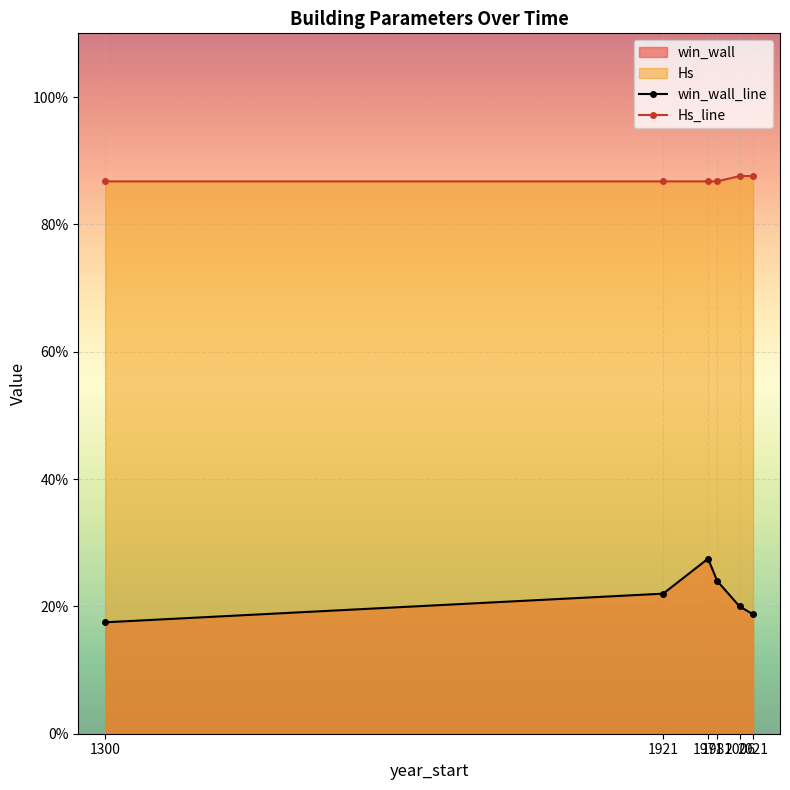

What is the greatest value displayed?

0.9